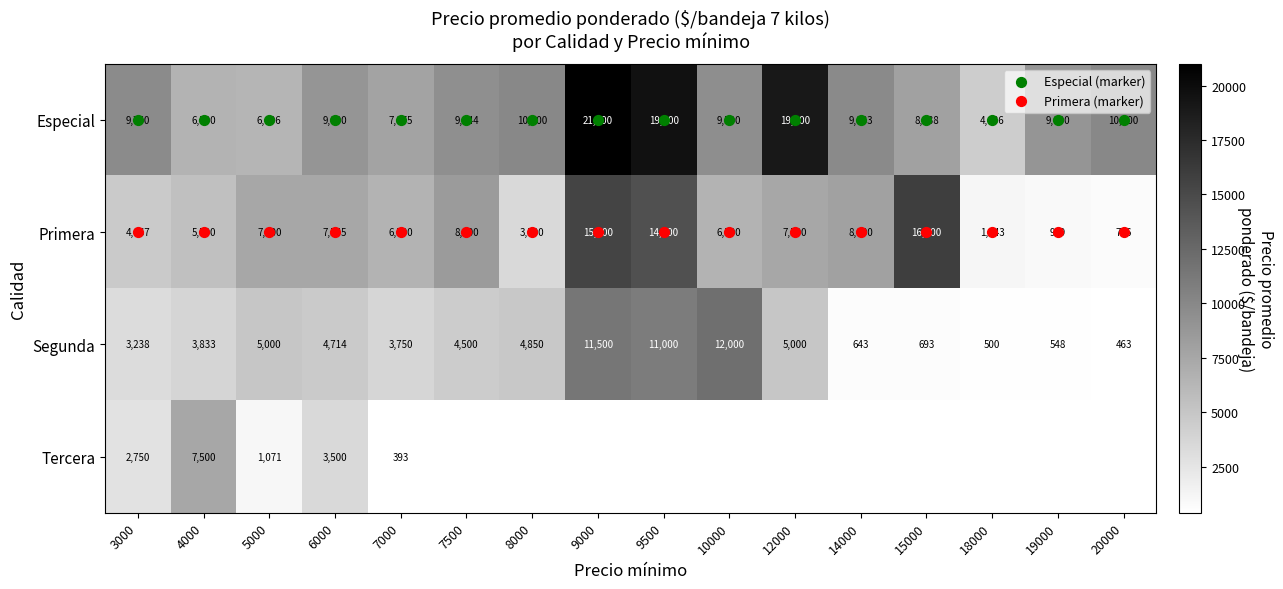

Between 9000 and 12000, which series saw the biggest shift?

Primera